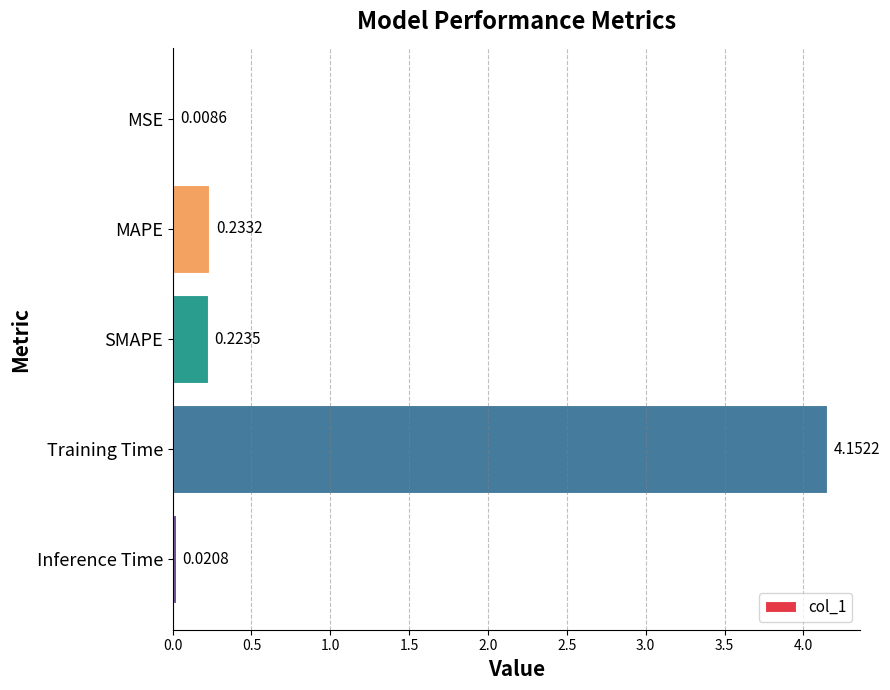

Where is the data nearest to the value 2?

MAPE